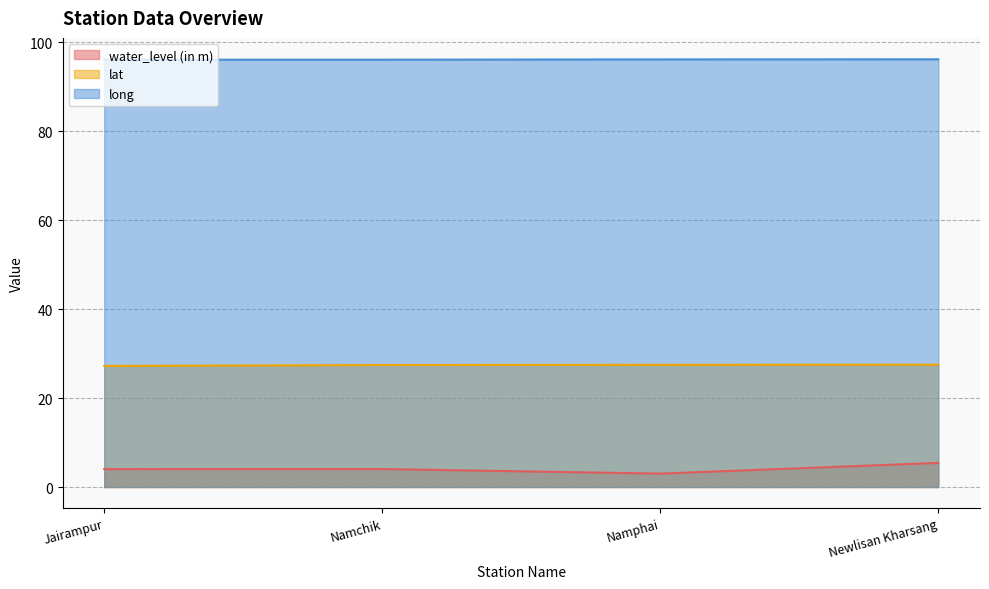

True or false: long and water_level (in m) intersect in this chart.

False